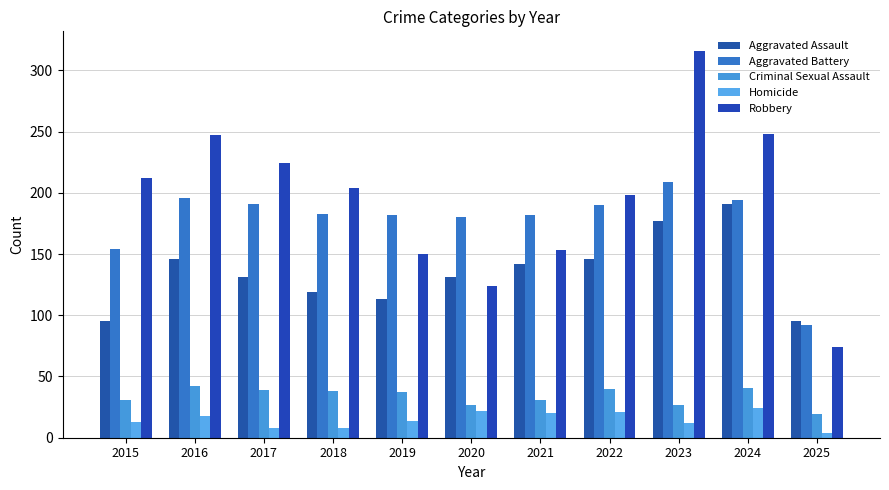

What is the average value of the Criminal Sexual Assault series?

34